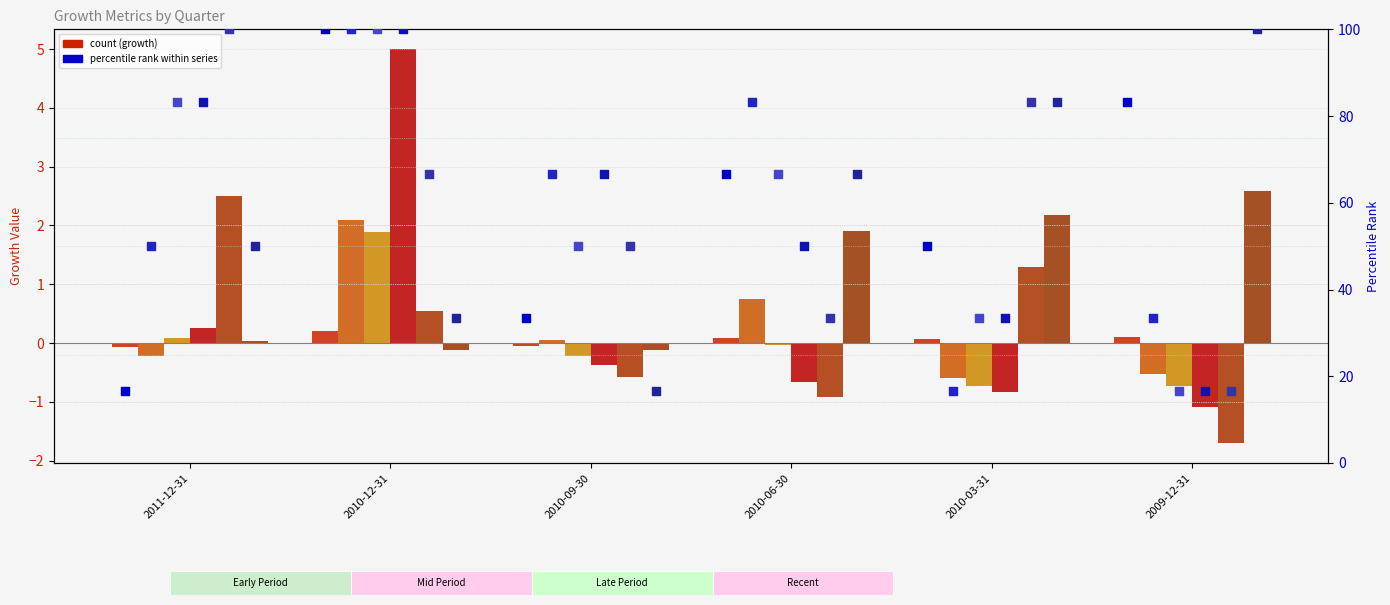

At how many categories does at least one series exceed -1?

6